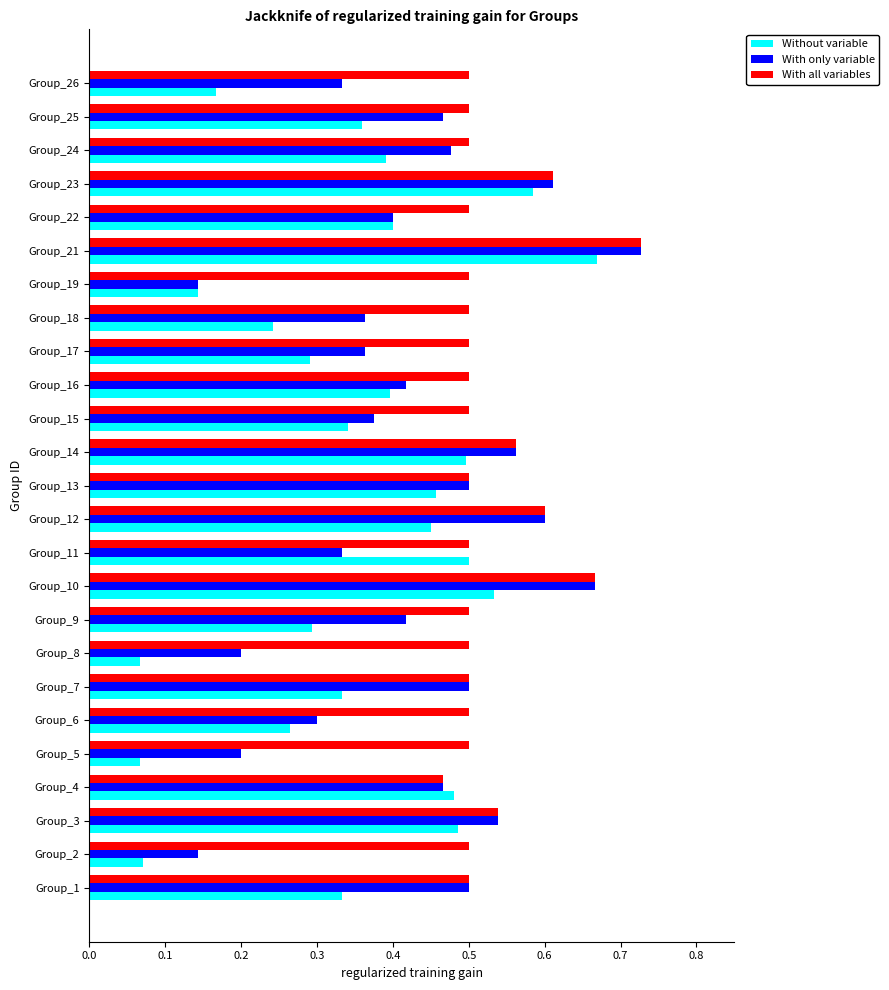

What is the sum of all Without variable values?

8.8